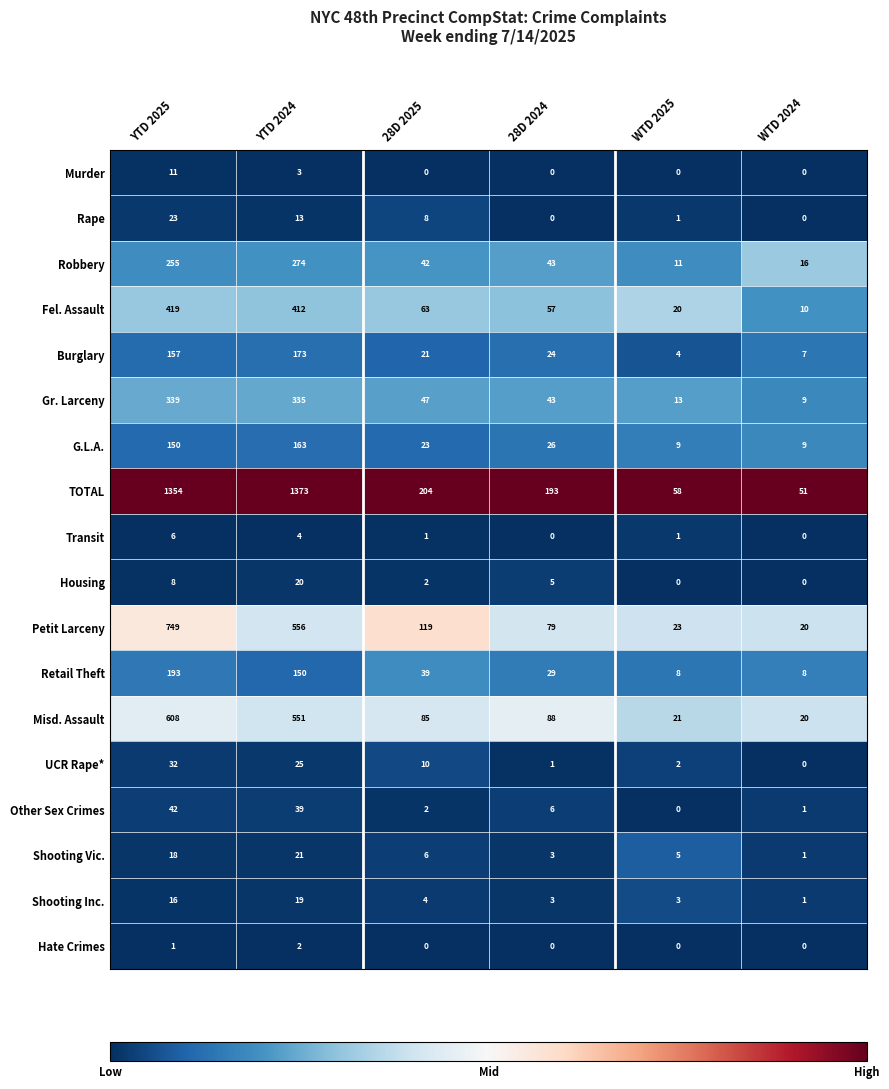

What is the spread (max minus min) of values at YTD 2025?

1353